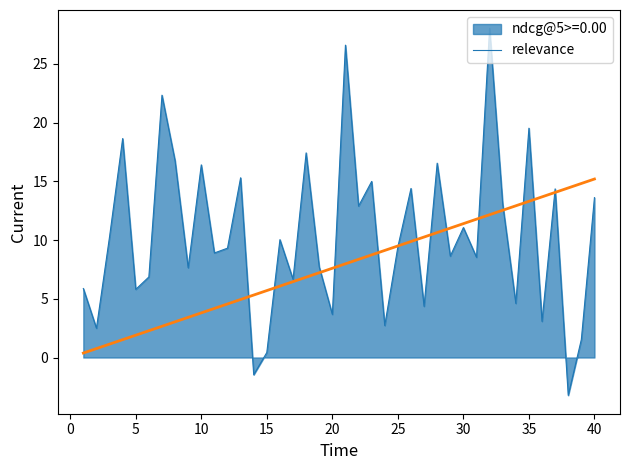

Which series has the widest spread of values?

ndcg@5>=0.00